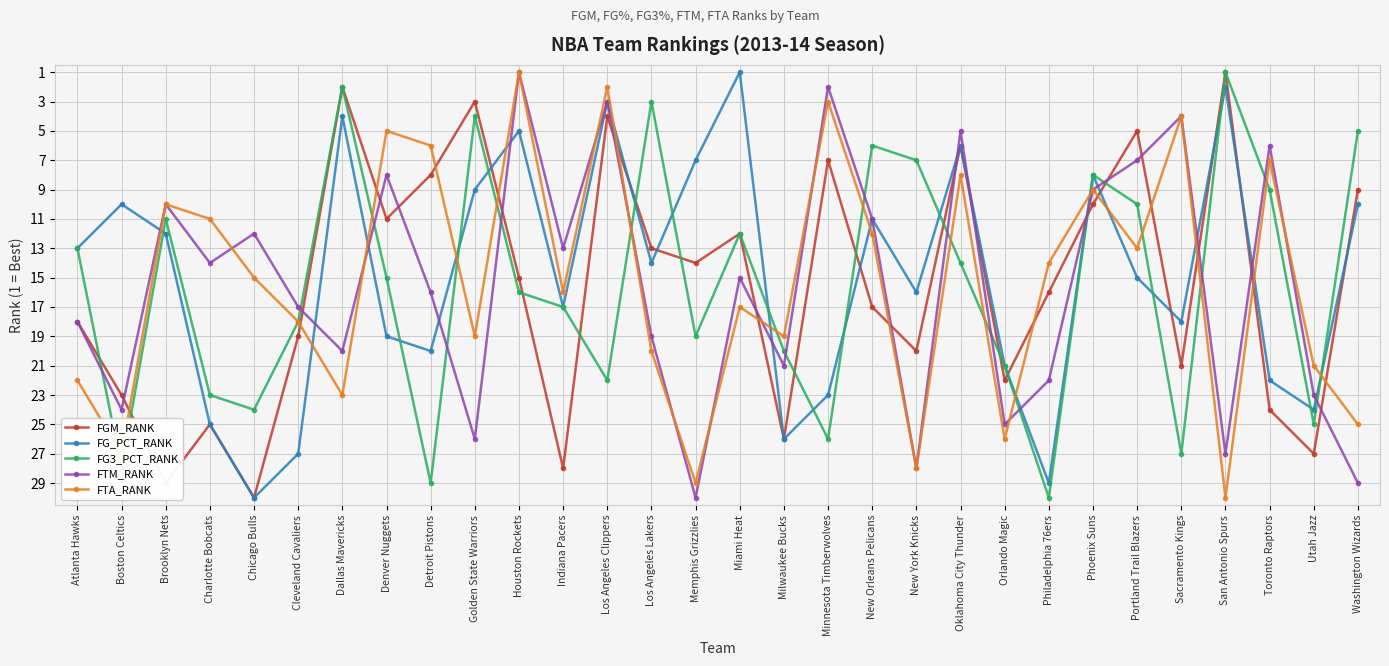

True or false: FG_PCT_RANK has a value of 13 at Atlanta Hawks.

True